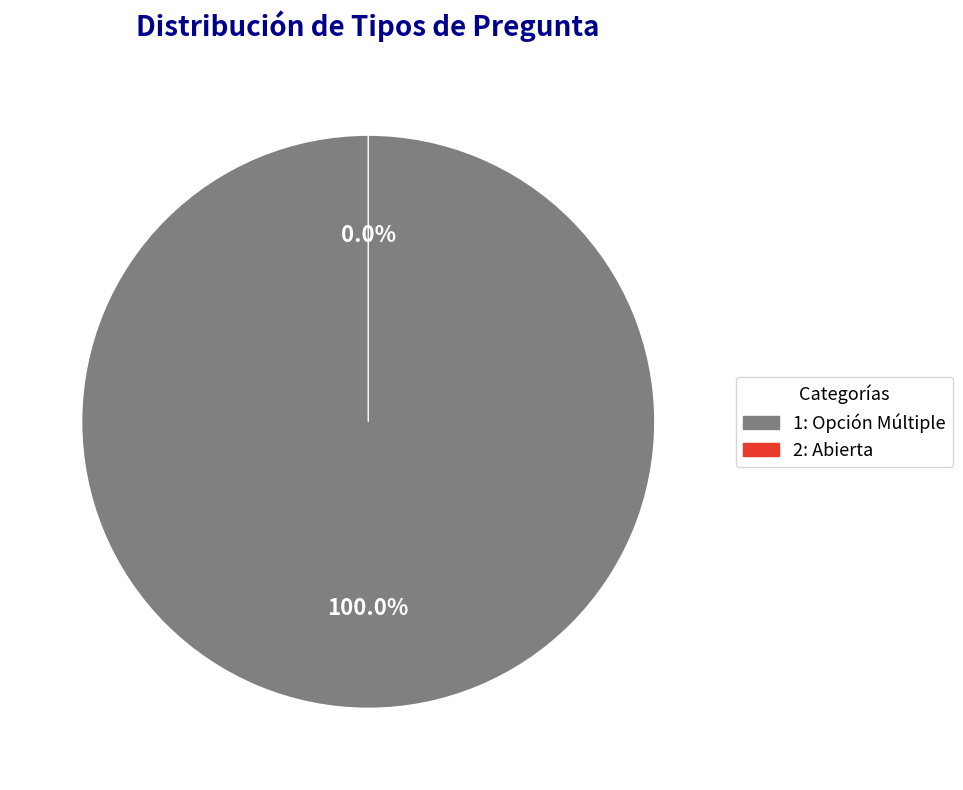

True or false: 2: Abierta accounts for 1% of the total.

False